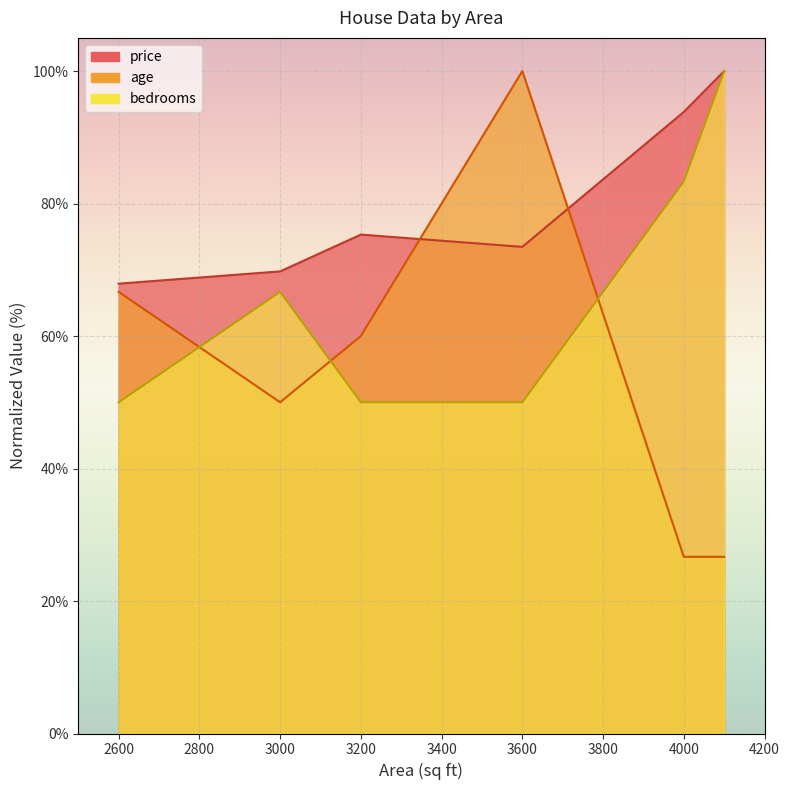

The value of price at 4000 is 93.8. True or false?

True